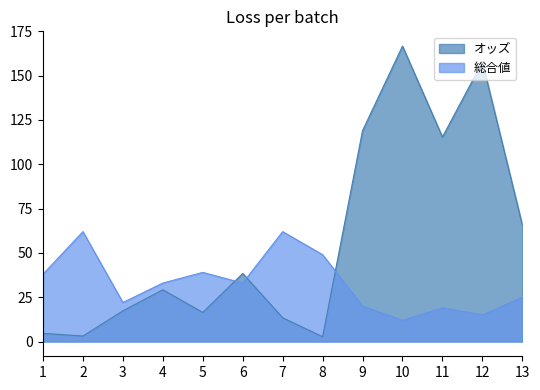

What is the value of the オッズ point at the 2nd from the left?

3.1